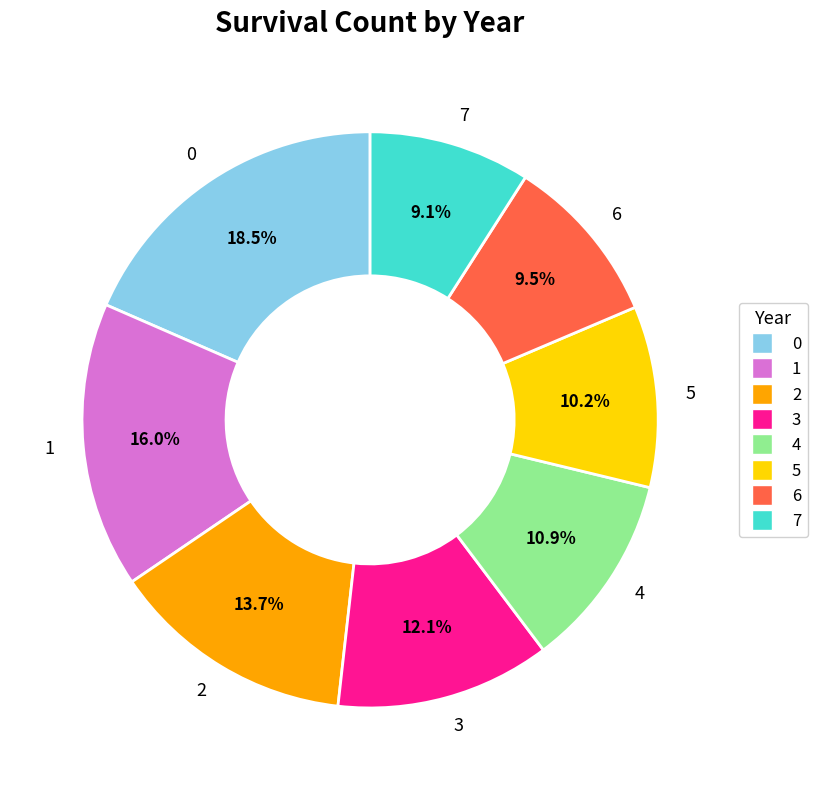

Is it true that 6 is 21% of the pie?

False